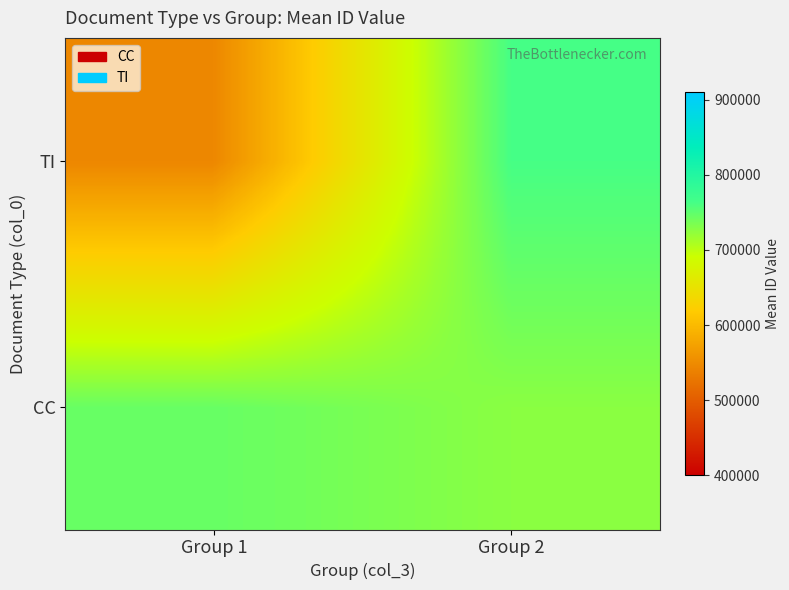

Rank the series at Group 1 from lowest to highest value.

TI, CC